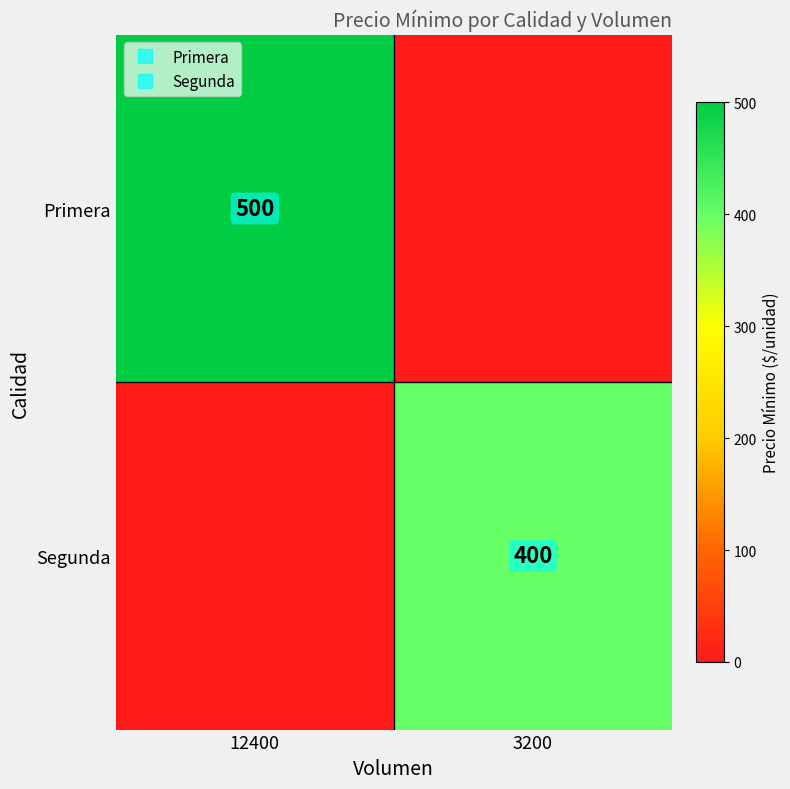

Which category has the highest value across all series?

12400